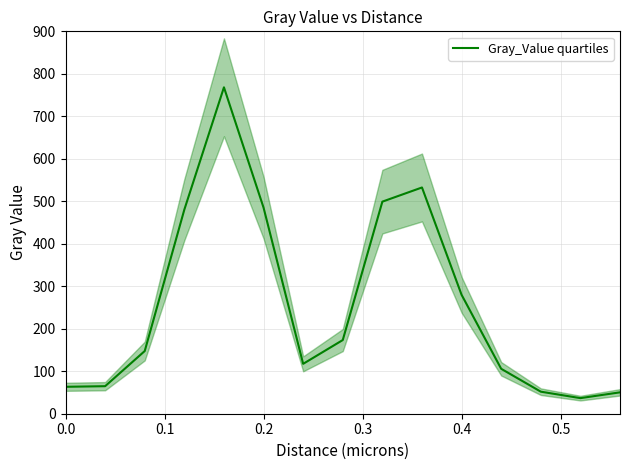

True or false: the data shows 26.8 at 14.

False